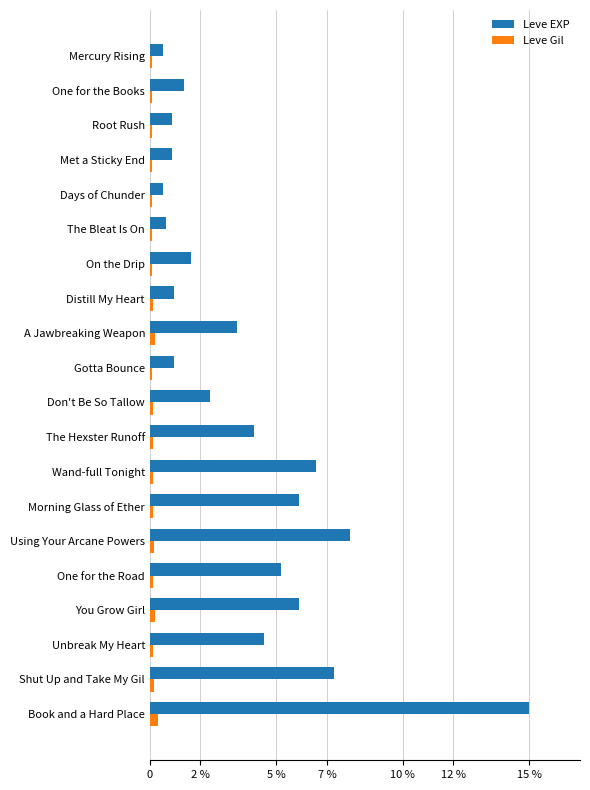

List the series in order of their peak value, highest first.

Leve EXP, Leve Gil